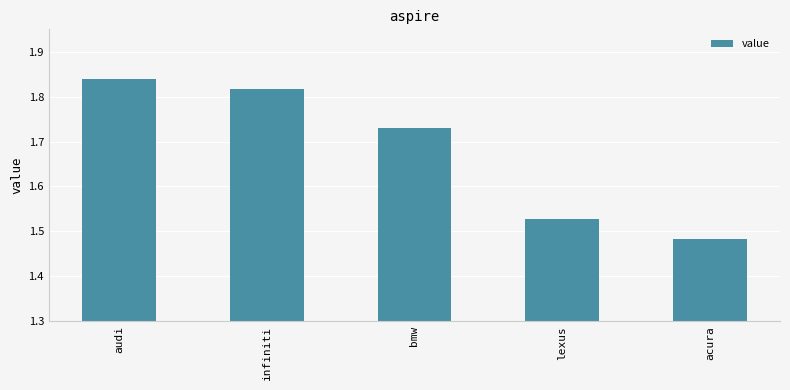

What is the sum of all values?

8.4